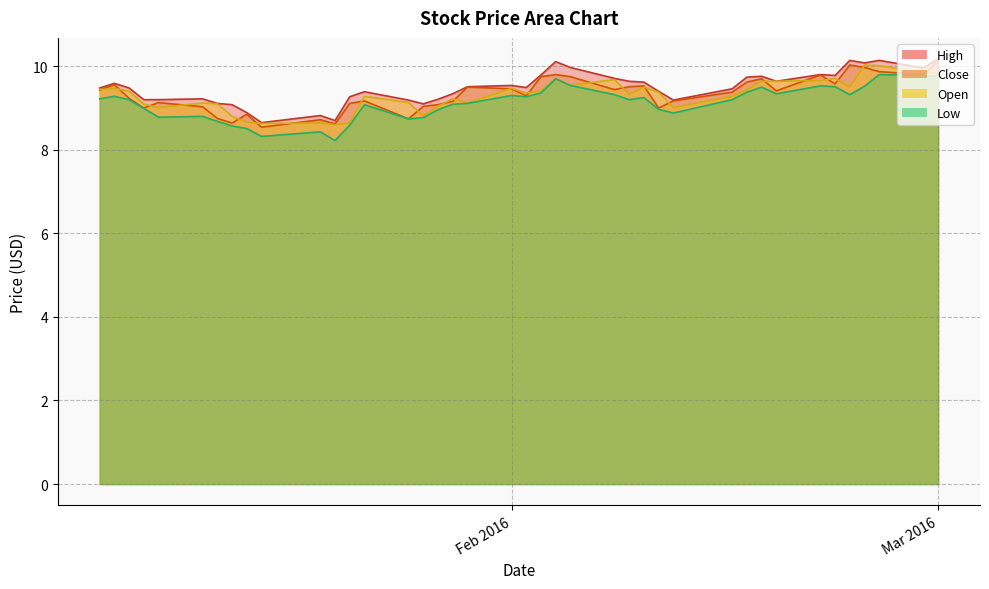

How many values in the Open series exceed 9?

33